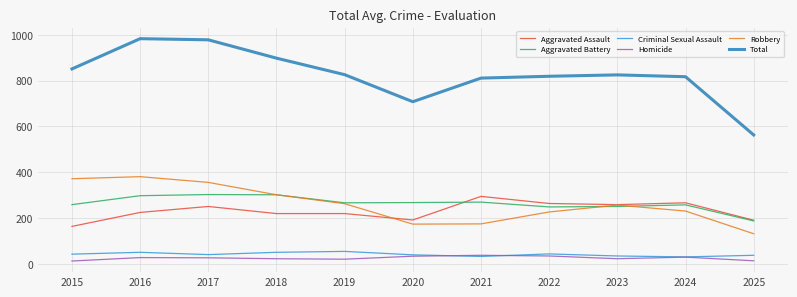

Between 2020 and 2023, which series saw the biggest shift?

Total